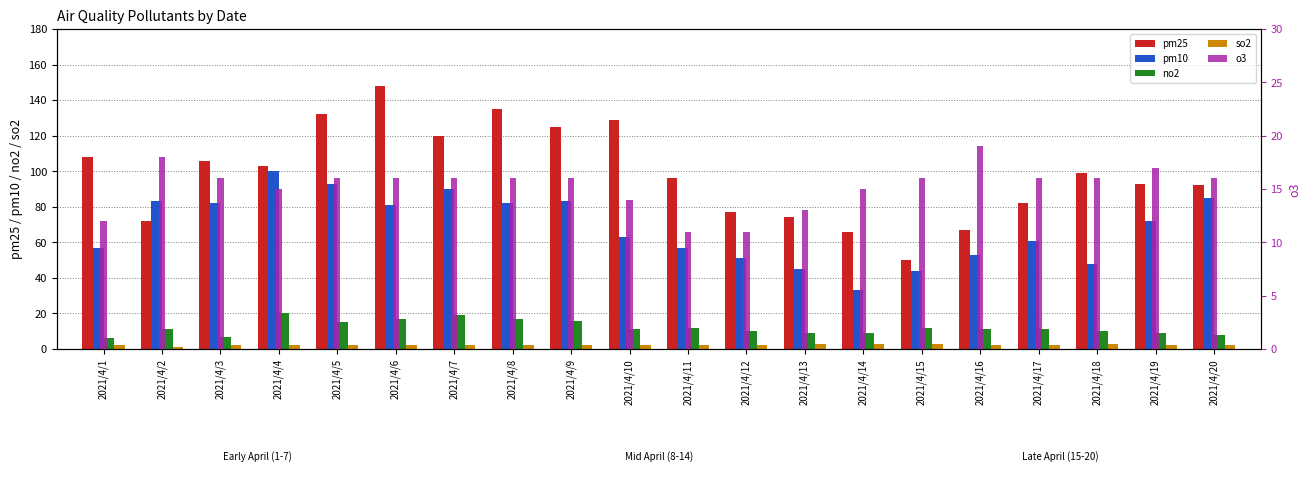

What is the difference between the maximum and second lowest values in the o3 series?

8